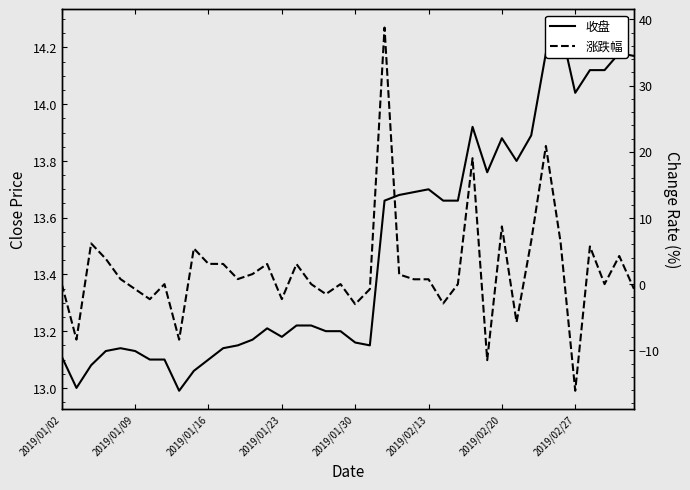

Which series has the largest range (max minus min)?

涨跌幅